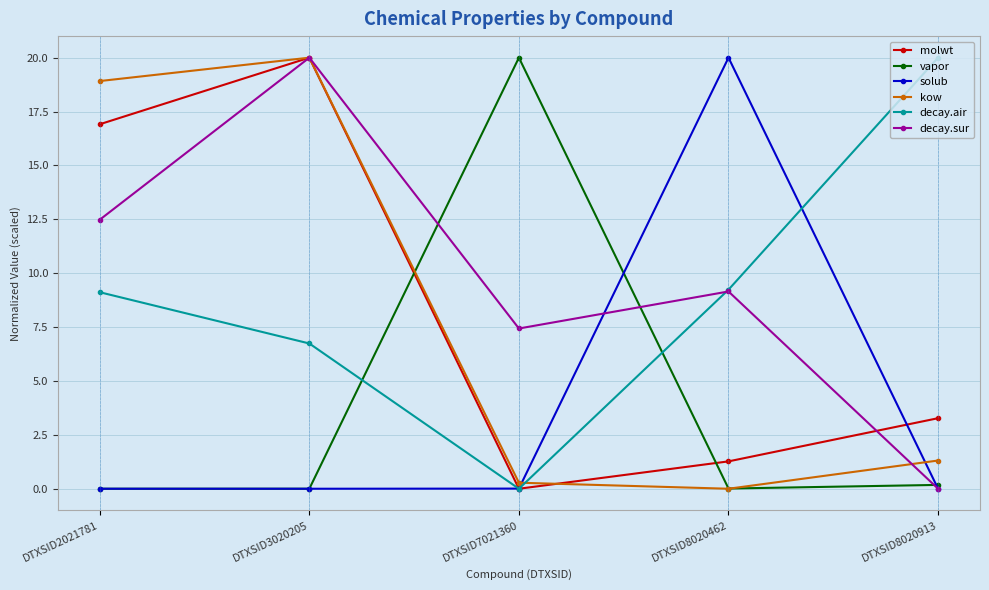

Is it true that molwt equals 3.3 at DTXSID8020913?

True